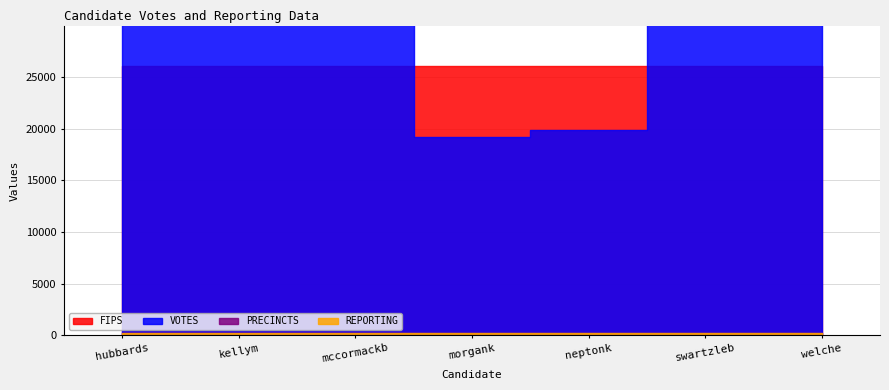

True or false: VOTES and REPORTING cross at least once.

False